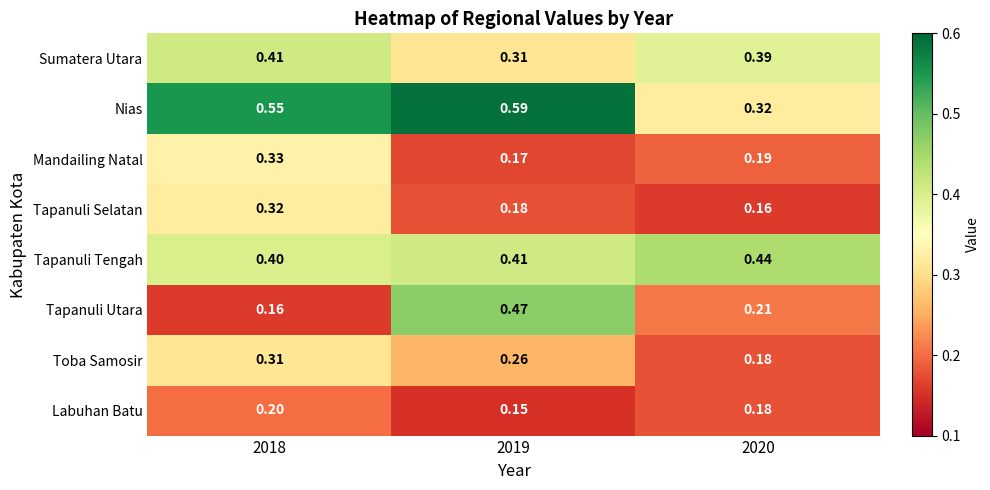

At 2019, list the series in order from smallest to largest.

Labuhan Batu, Mandailing Natal, Tapanuli Selatan, Toba Samosir, Sumatera Utara, Tapanuli Tengah, Tapanuli Utara, Nias